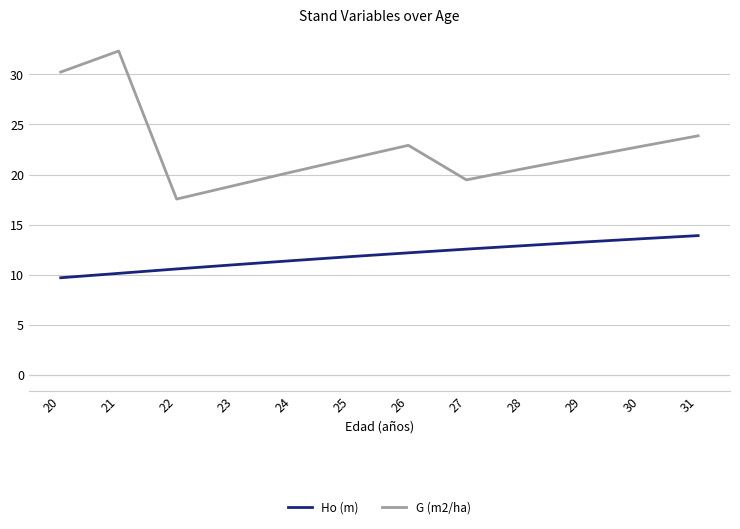

True or false: Ho (m) has more than 0 points higher than both neighbors.

False